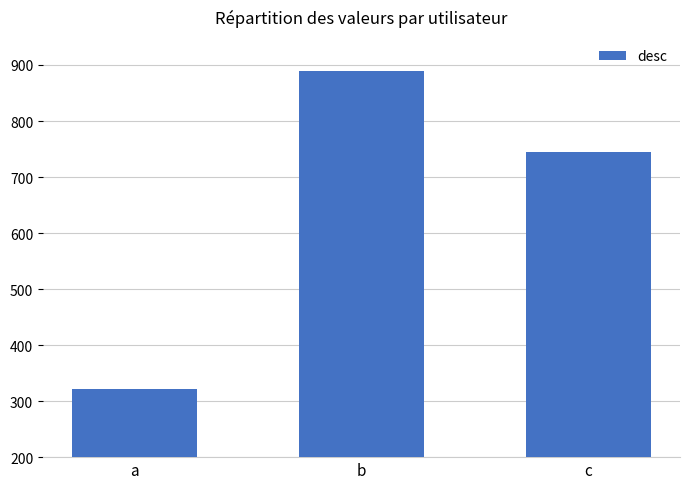

What is the difference between the maximum and minimum values?

569